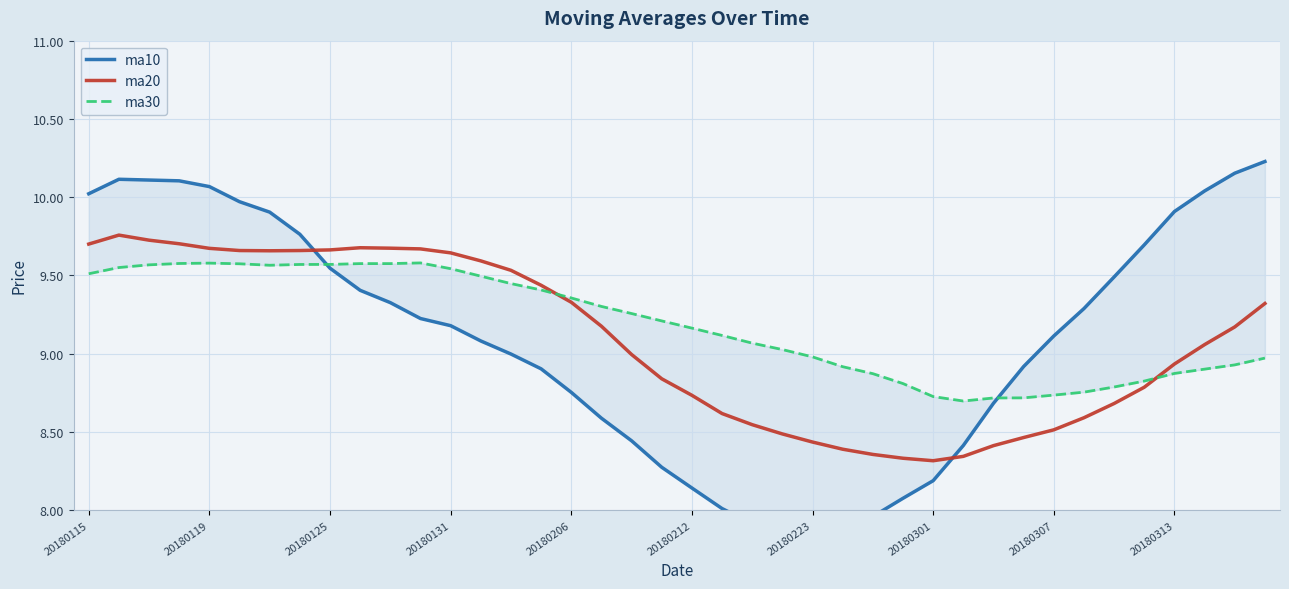

How many values in the ma30 series exceed 9?

24